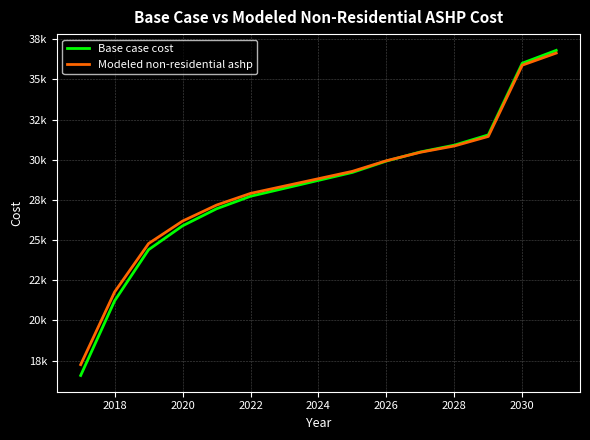

Reading right to left, what are all the values shown in this chart?

Base case cost: 36803.0	36004.9	31541.6	30905.3	30481.1	29915.5	29208.5	28713.6	28218.7	27723.8	26946.1	25885.6	24400.9	21219.4	16573.2
Modeled non-residential ashp: 36634.8	35882.1	31447.2	30853.4	30461.7	29935.7	29275.7	28817.3	28359.7	27902.0	27175.7	26181.0	24782.9	21771.3	17246.7